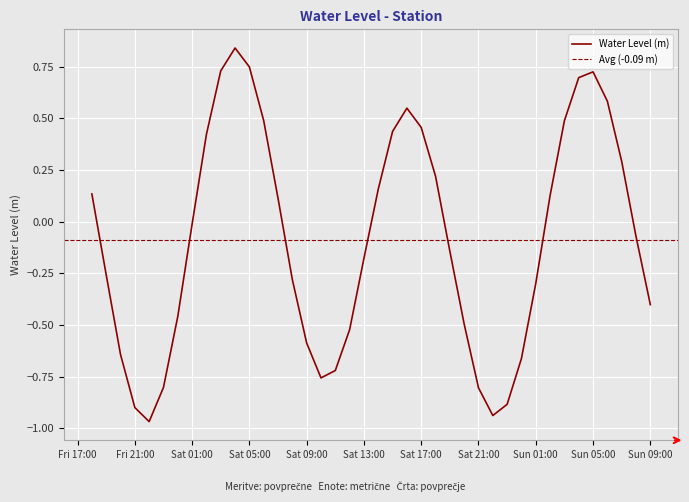

What is the average value?

-0.1